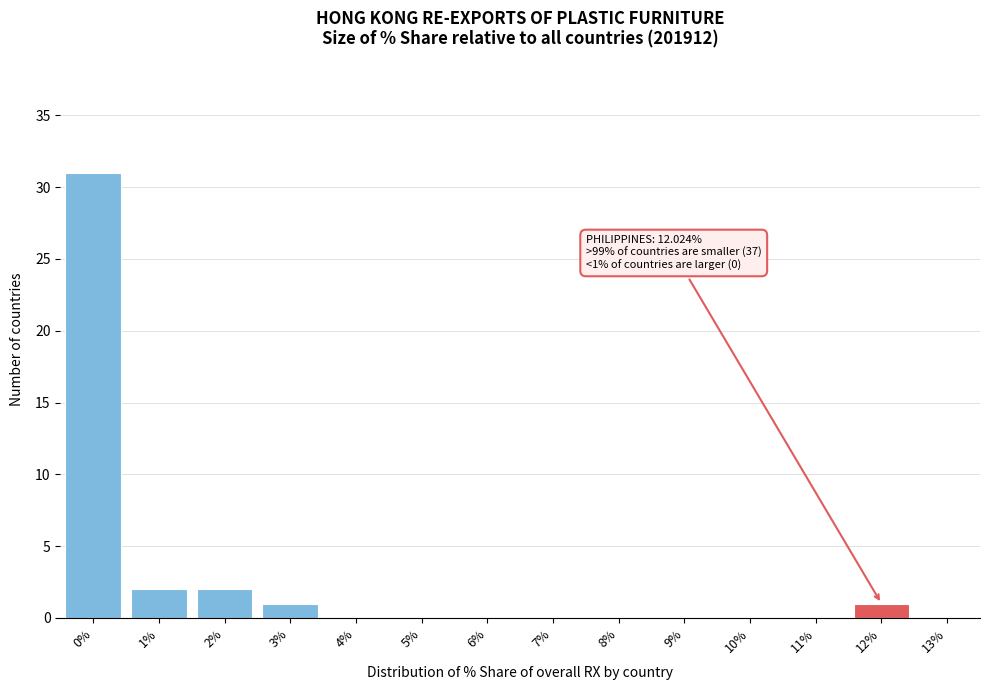

Reading right to left, extract all data points from this chart.

13%=0	12%=1	11%=0	10%=0	9%=0	8%=0	7%=0	6%=0	5%=0	4%=0	3%=1	2%=2	1%=2	0%=31